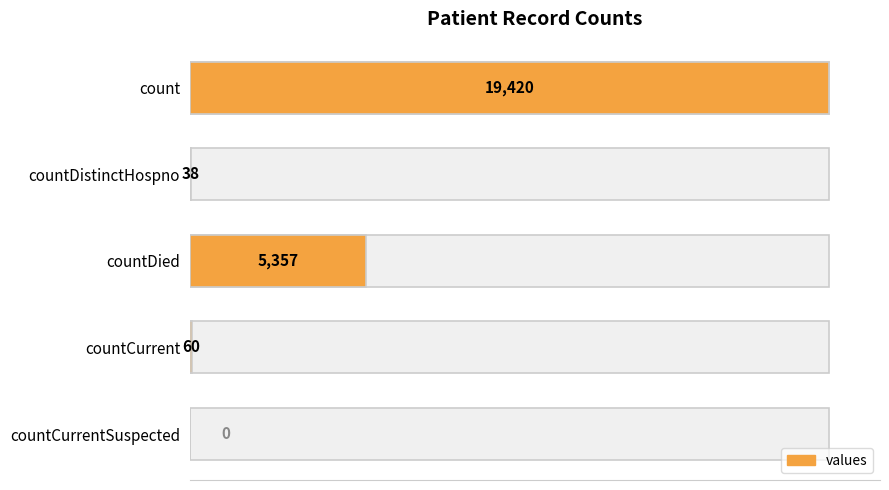

What is the value of the 4th bar from the left?

60